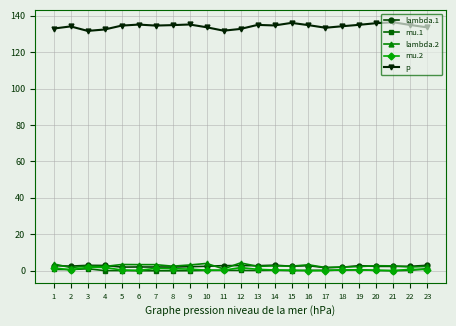

What is the maximum value shown in the chart?

136.3